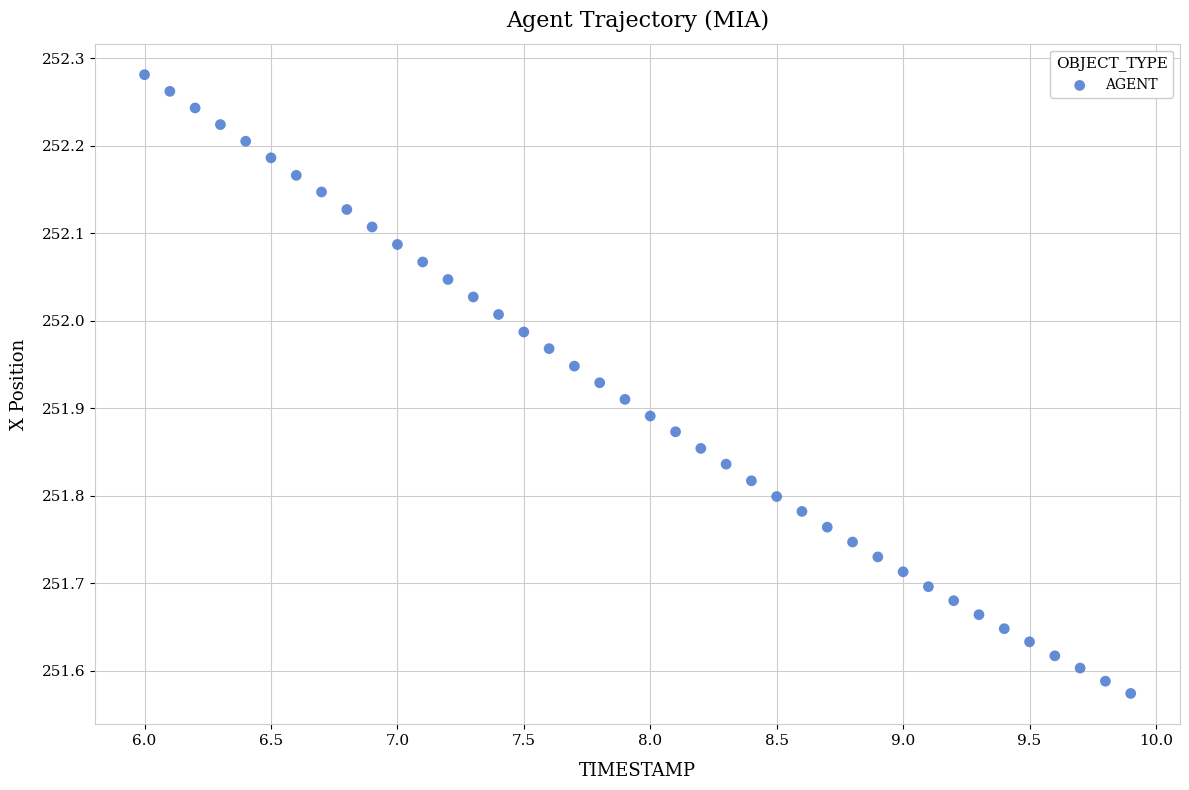

What is the range of X values (max minus min)?

3.9